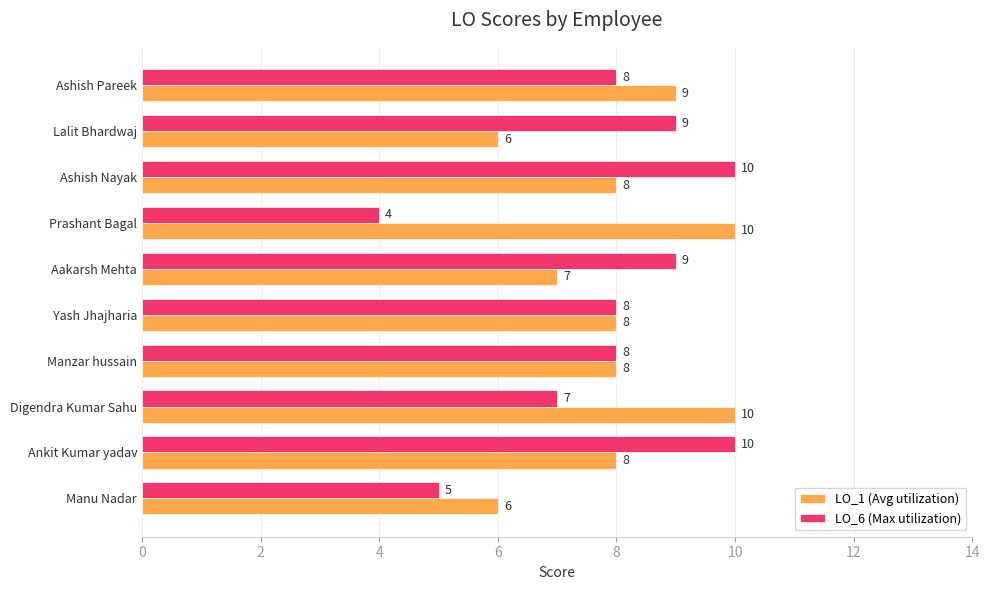

What is the total value across all series at Manu Nadar?

11